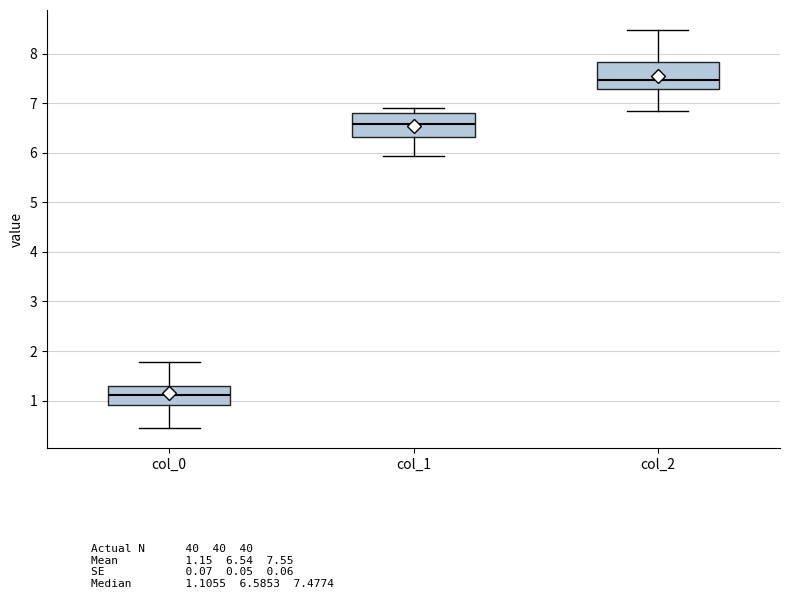

Reading left to right, transcribe this box plot: for each box, give where its median line is, the range the box spans, and where its two whiskers end, as read against the y-axis. The values are not printed on the chart, so give them approximately, as read against the axis.

col_0: median 1.1, box 0.9 to 1.3, whiskers 0.4 to 1.8
col_1: median 6.6, box 6.3 to 6.8, whiskers 5.9 to 6.9
col_2: median 7.5, box 7.3 to 7.8, whiskers 6.9 to 8.5